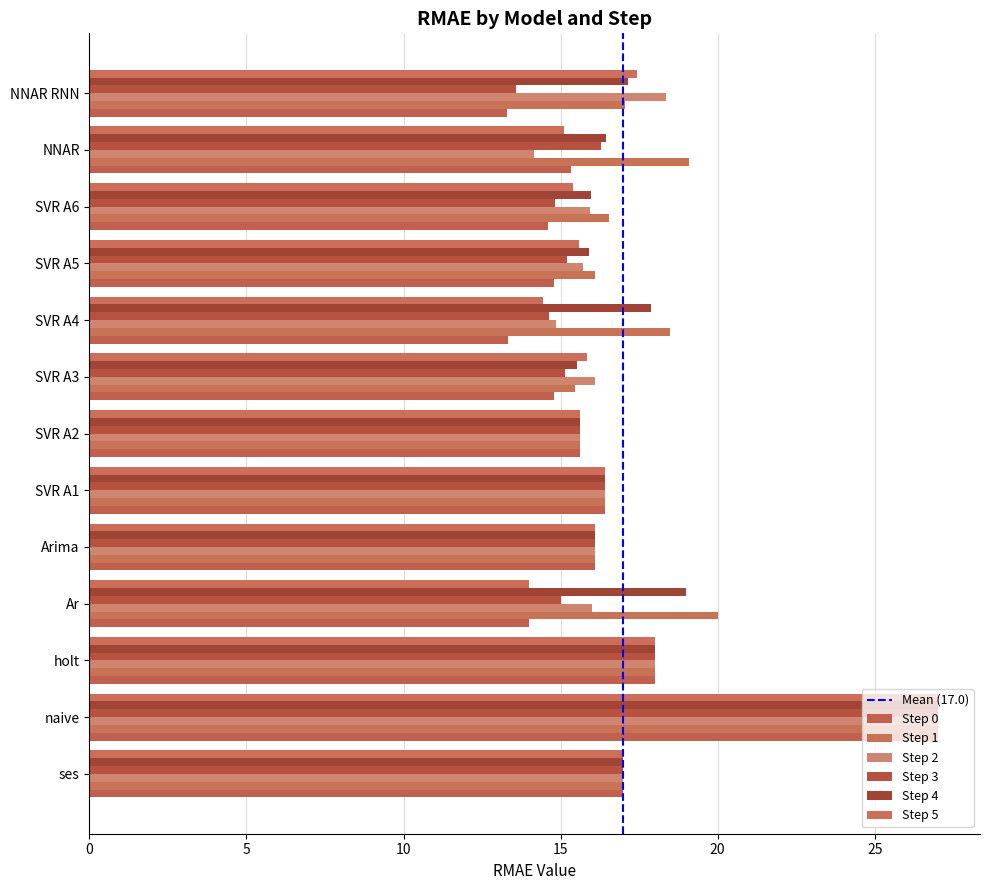

How many series are shown in this chart?

6